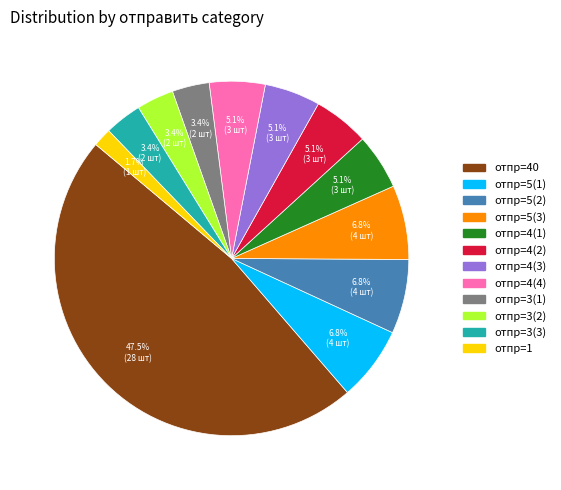

Is there a majority slice in this chart?

No